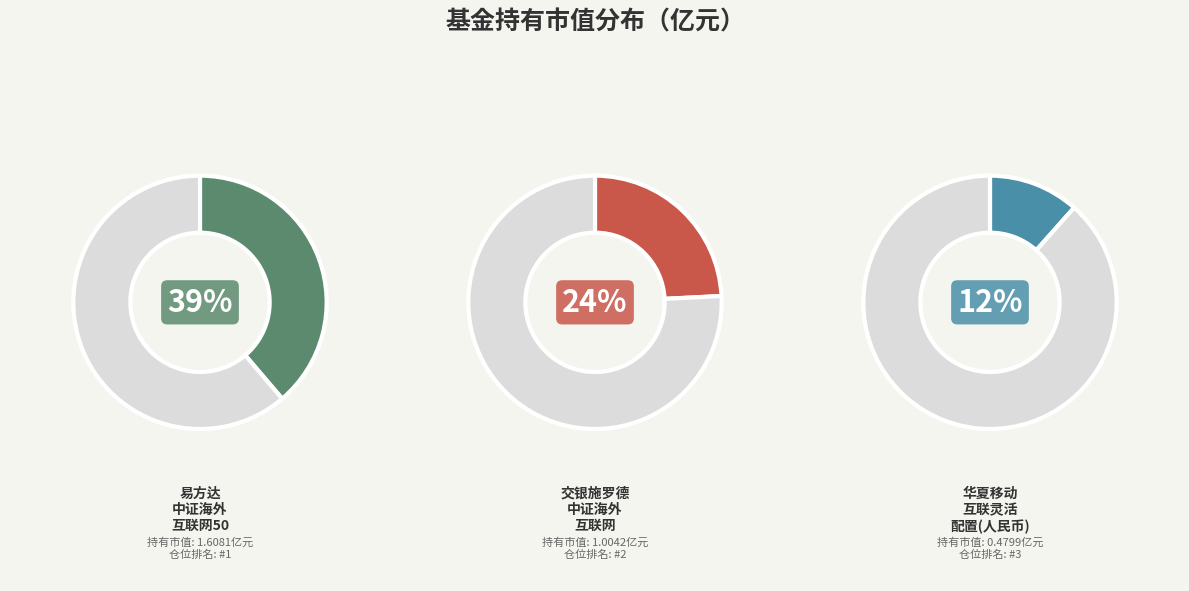

How many segments does this pie chart have?

6